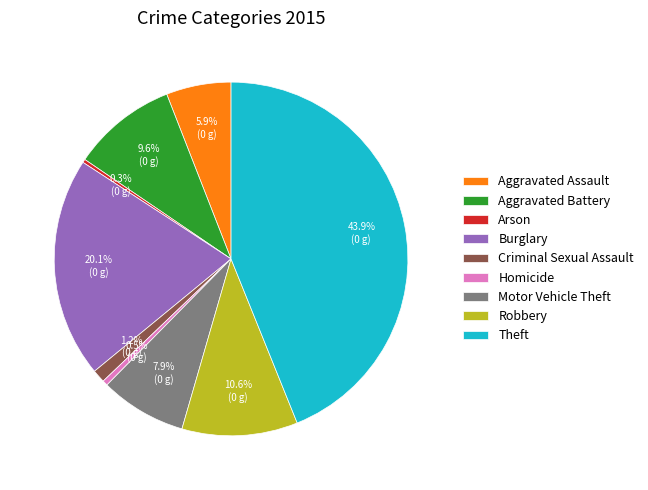

How many segments does this pie chart have?

9